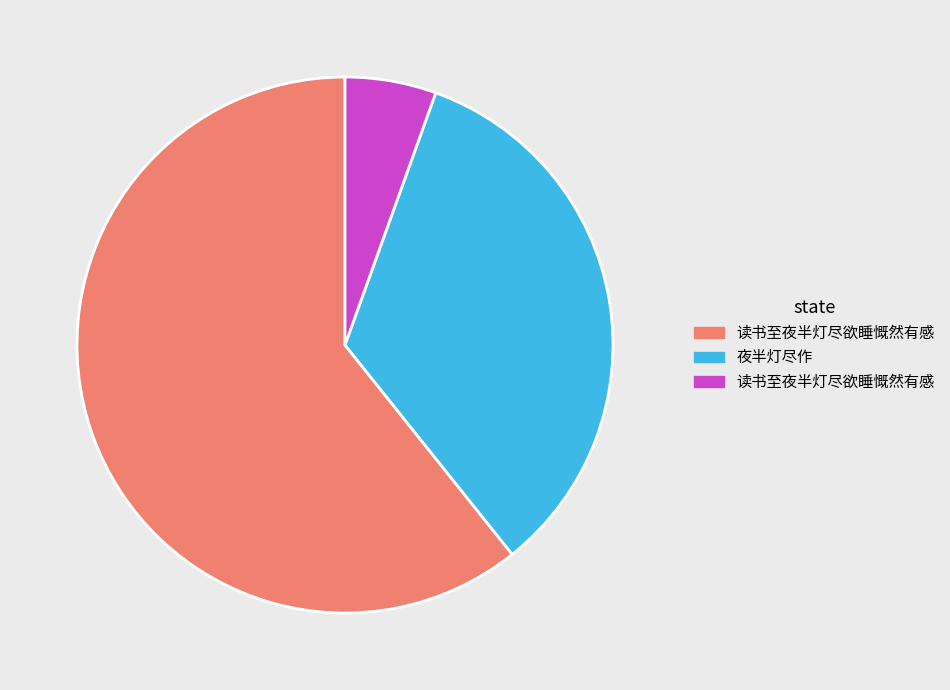

Does any single category account for the majority?

Yes